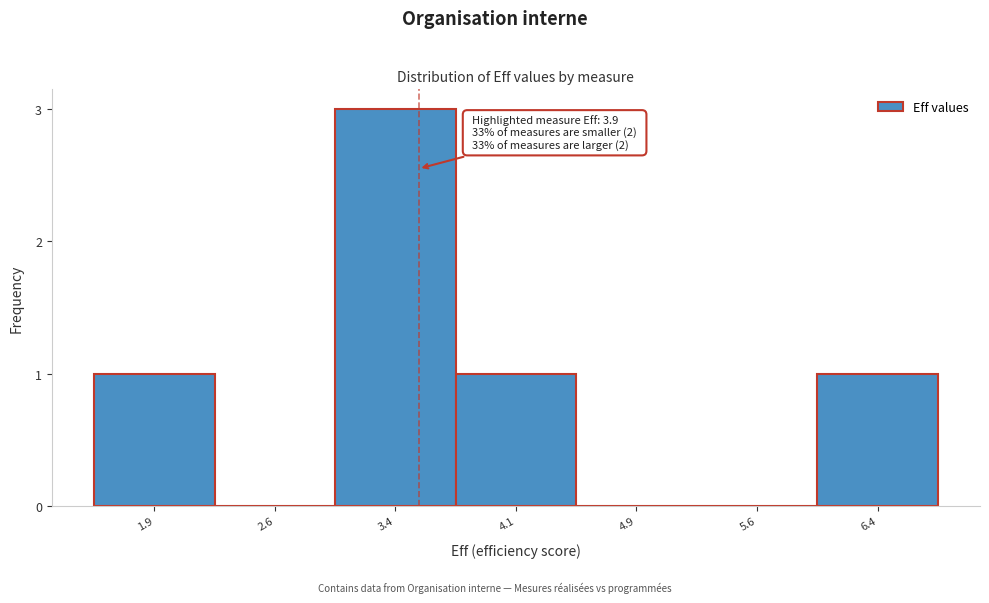

Reading left to right, list all the values displayed in this chart.

1.9=1	2.6=0	3.4=3	4.1=1	4.9=0	5.6=0	6.4=1